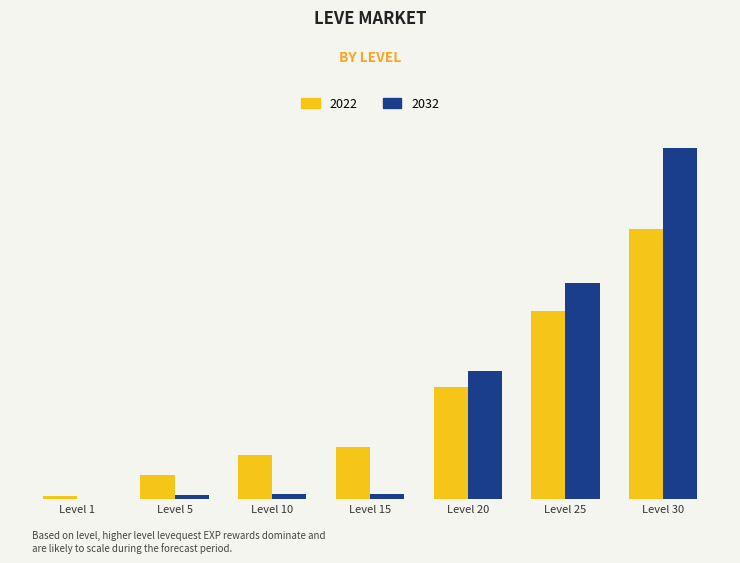

Are the bars grouped side by side (vs. stacked)?

Yes